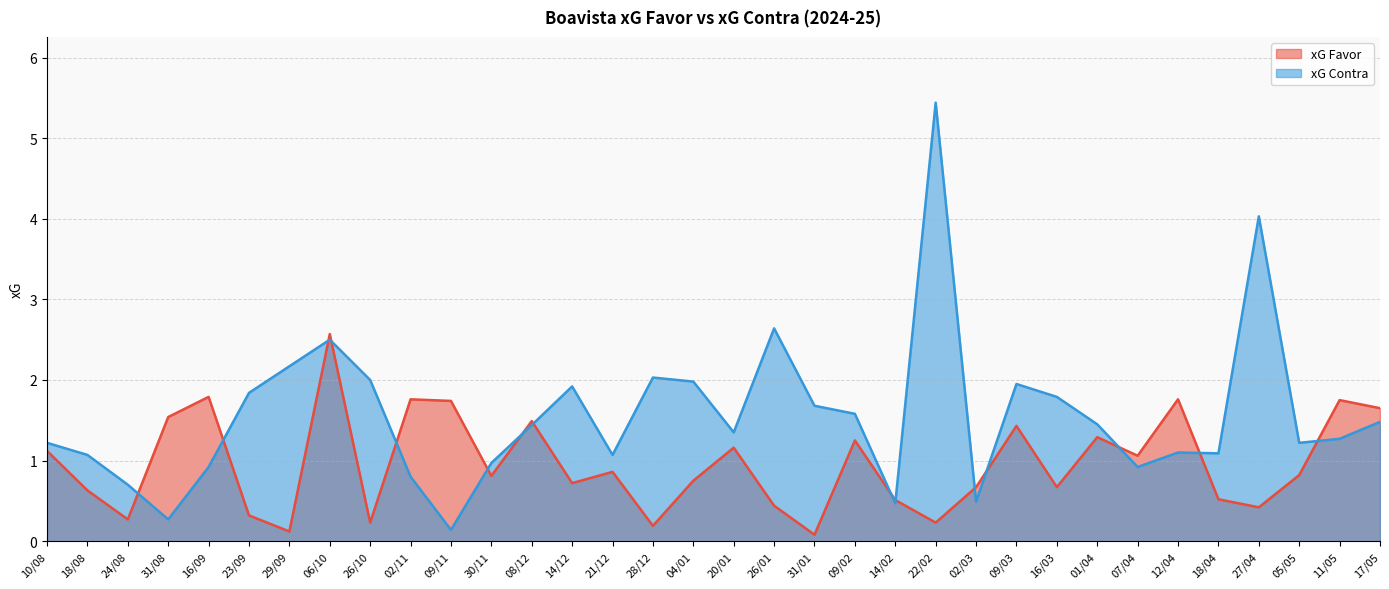

Is it true that xG Favor equals 0.2 at 28/12?

True